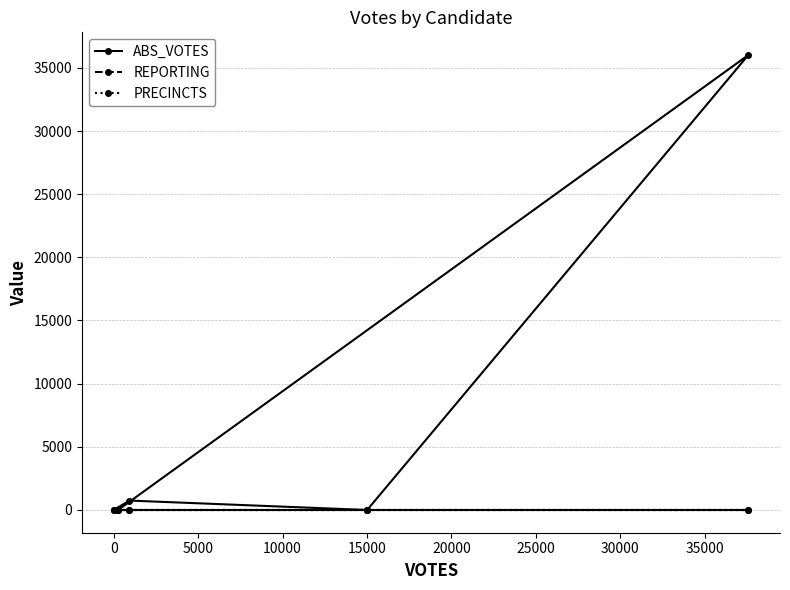

Does the chart have visible grid lines?

Yes